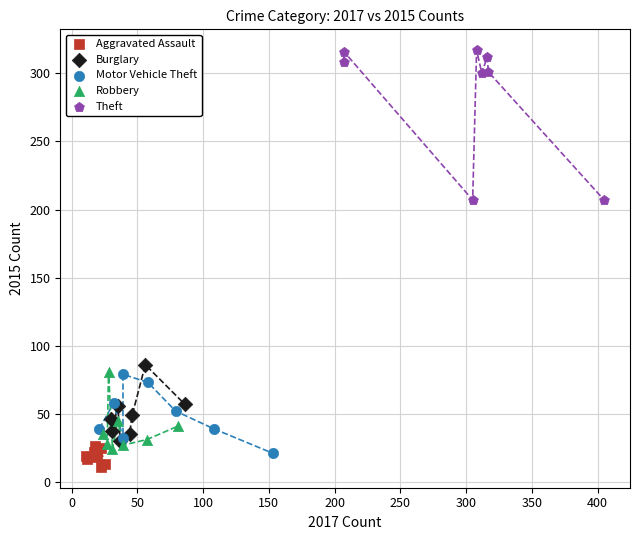

Which series contains the lowest Y value?

Aggravated Assault